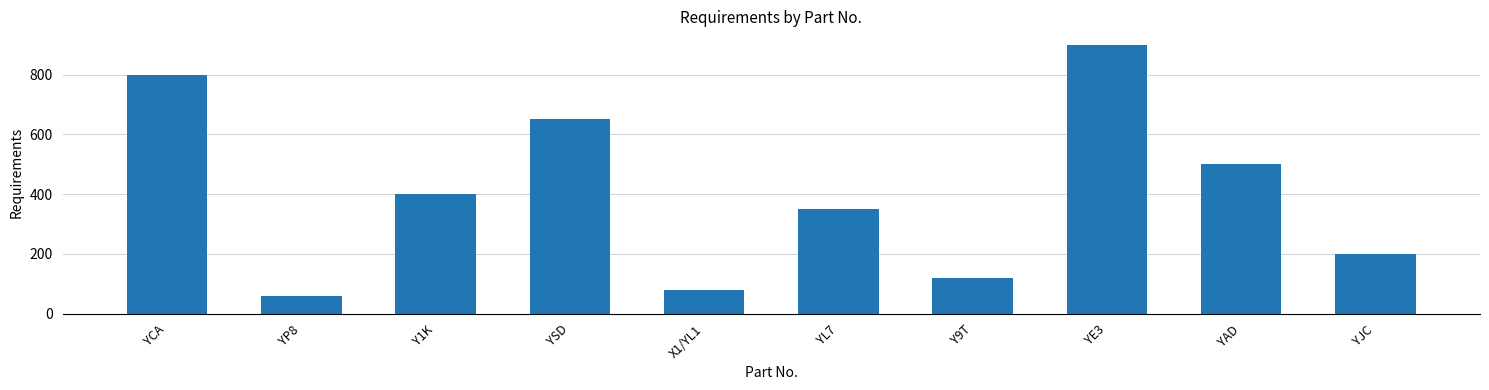

What is the average value?

406